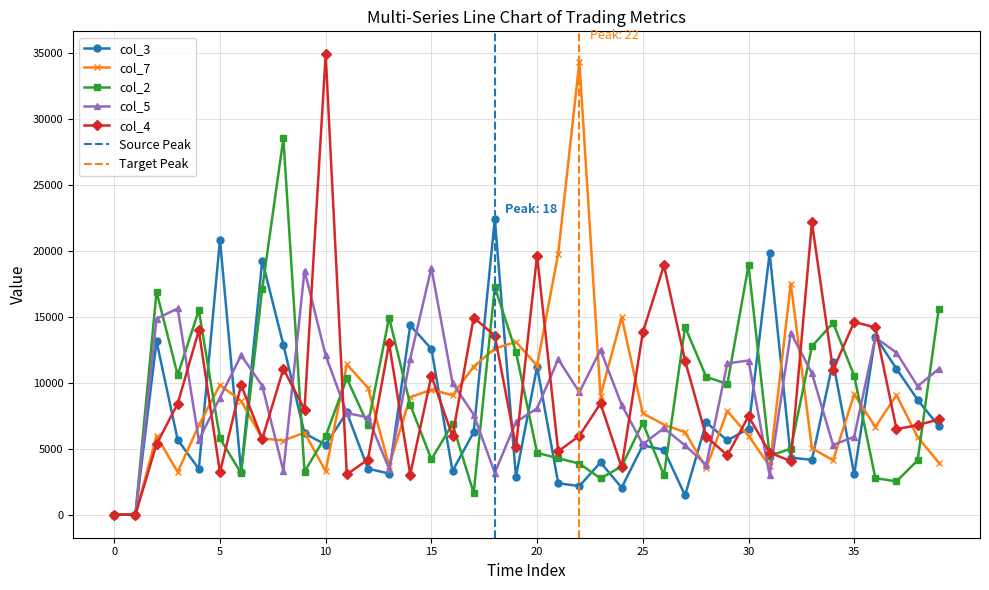

Which series has the largest total across all categories?

col_4